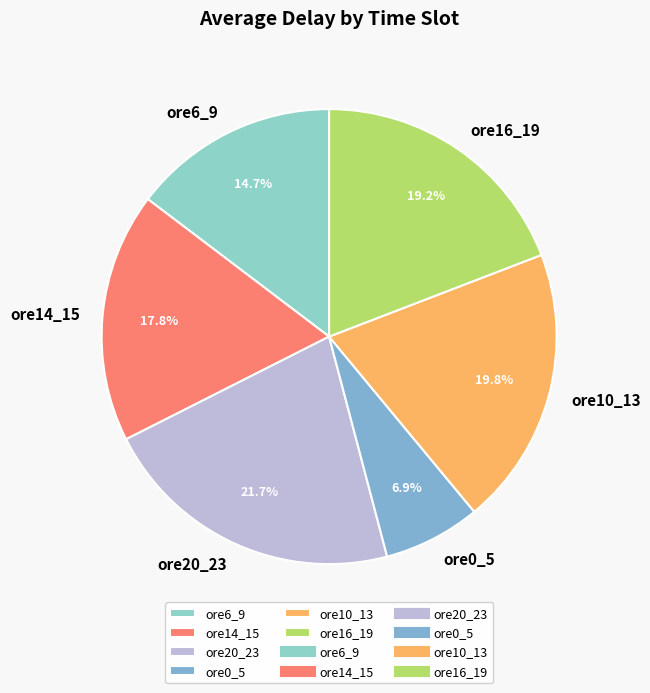

Combined, what portion of the pie is ore10_13 and ore0_5?

26.7%